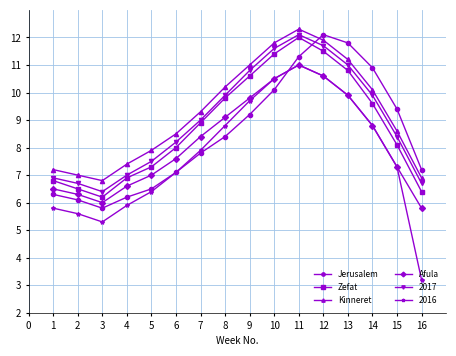

True or false: Afula has a value of 14.8 at 7.

False